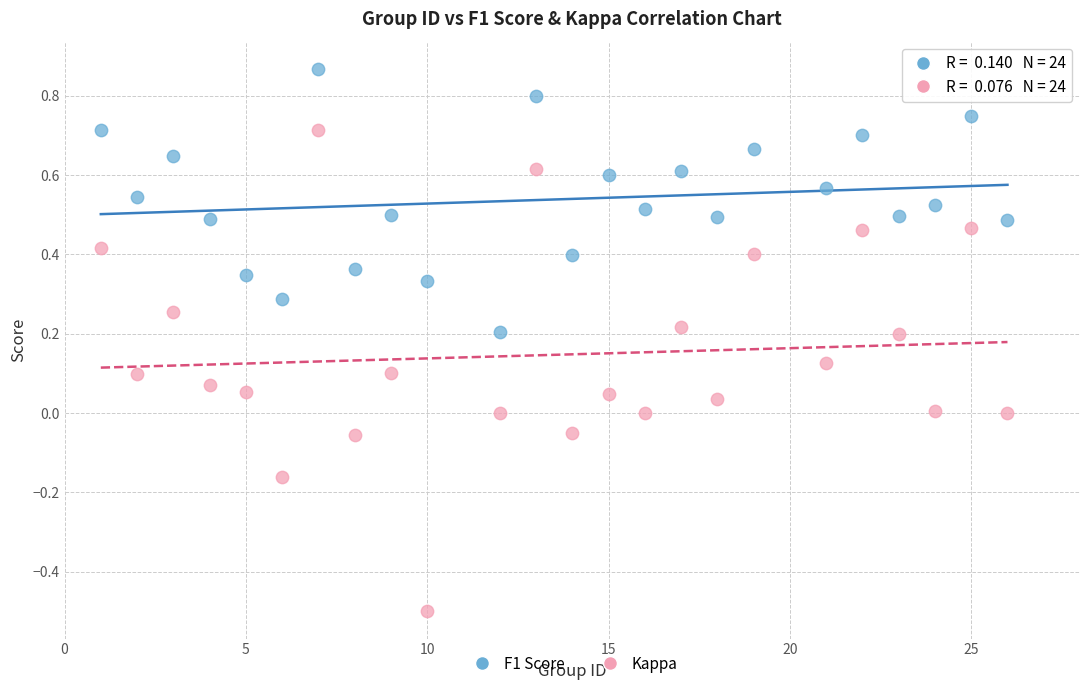

Which series has the widest spread of Y values?

Kappa